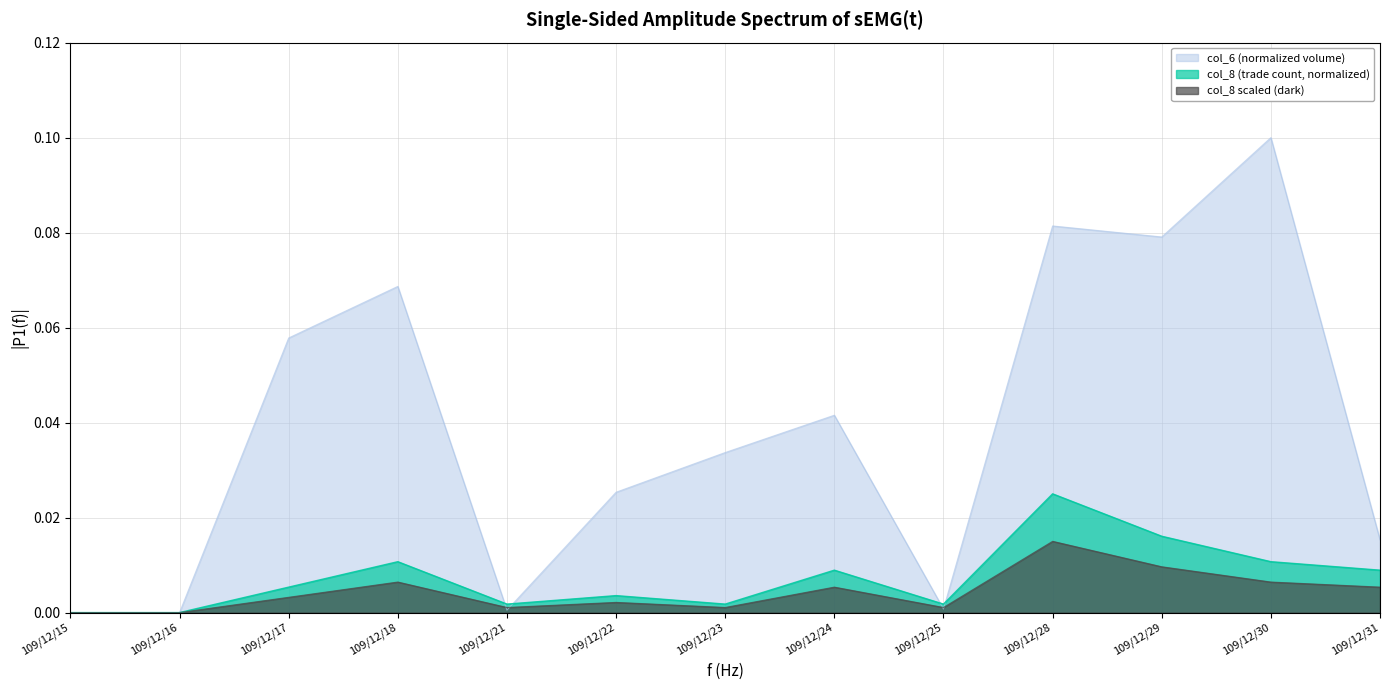

Does the chart display data point markers on the line(s)?

No